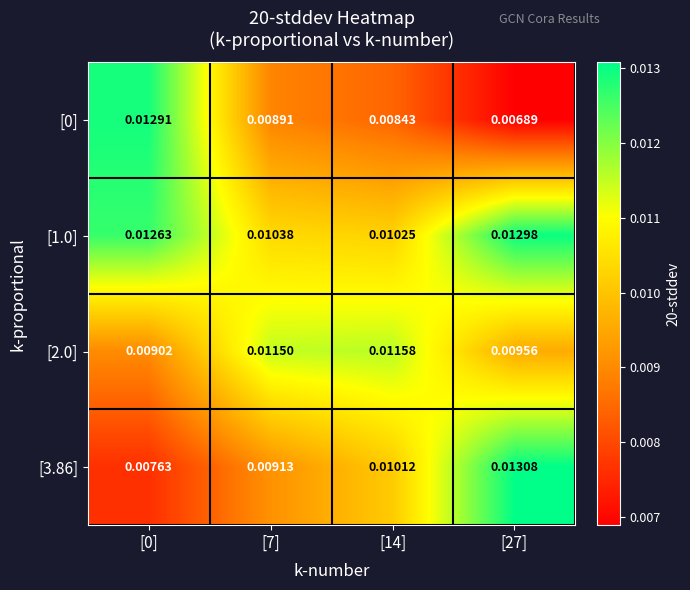

Which category has the highest value across all series?

[27]